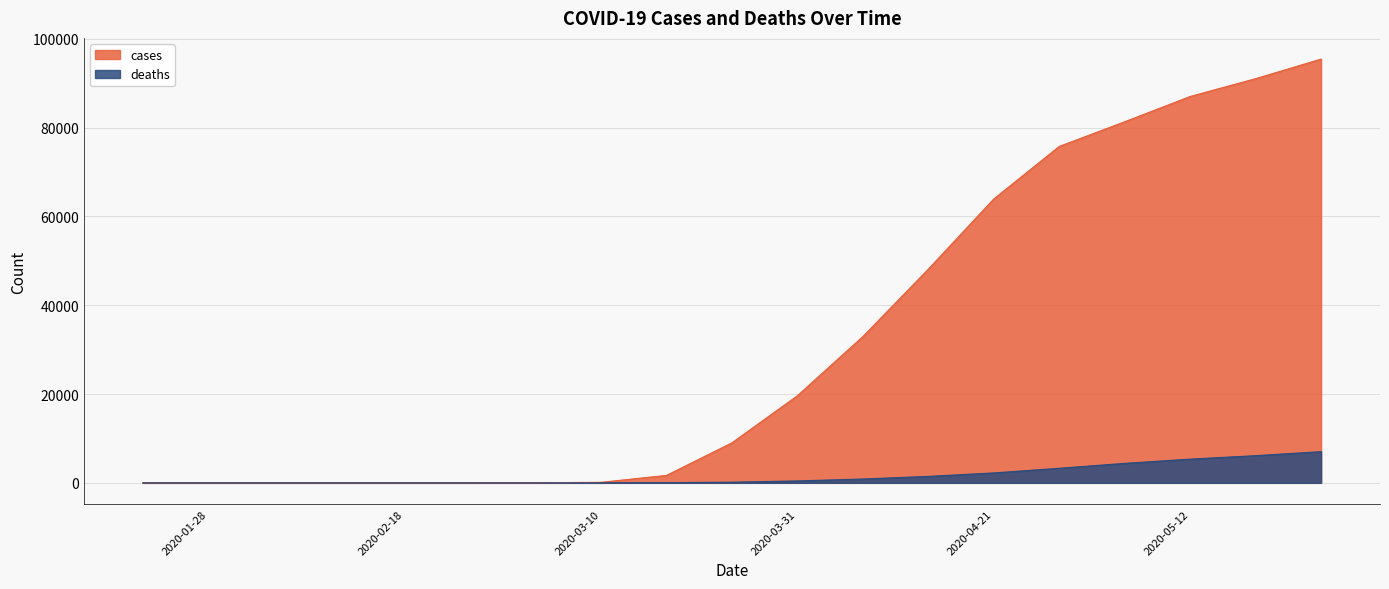

List the series in order of their overall mean, lowest first.

deaths, cases